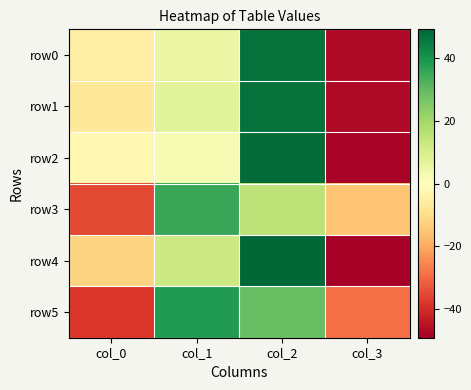

At how many categories does at least one series exceed 4?

2